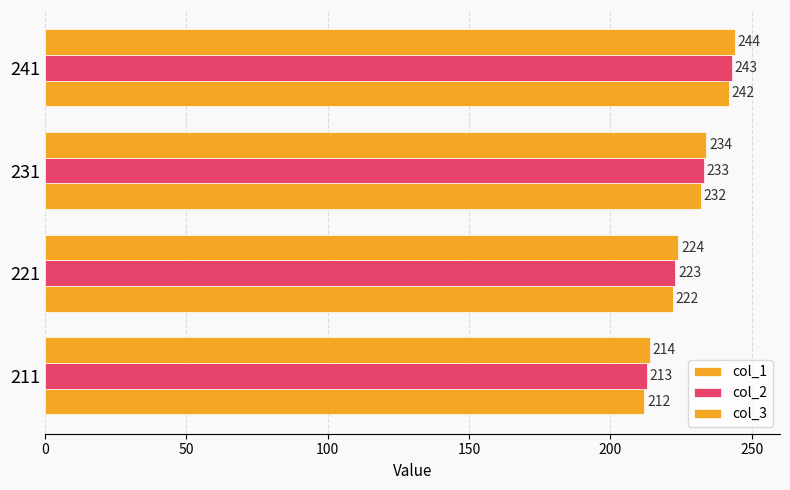

How many distinct data groups are displayed?

3